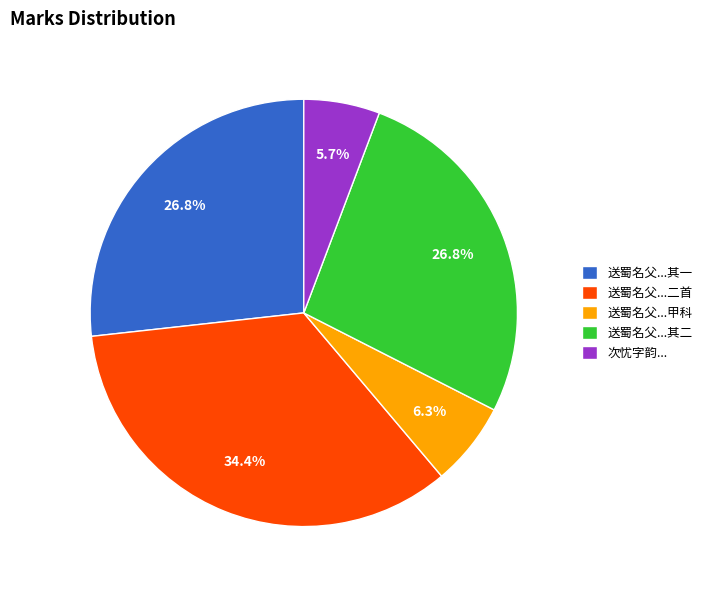

Which slice is the largest?

送蜀名父...二首